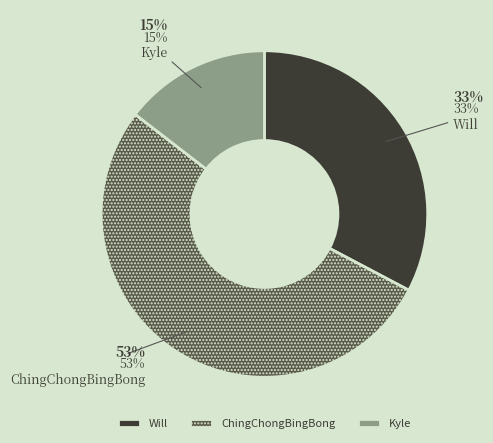

What is the total percentage of Will and ChingChongBingBong?

85.5%